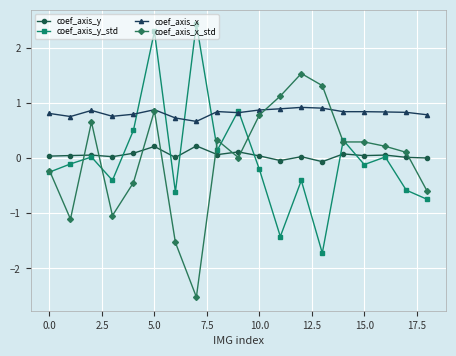

What is the greatest value displayed?

2.4